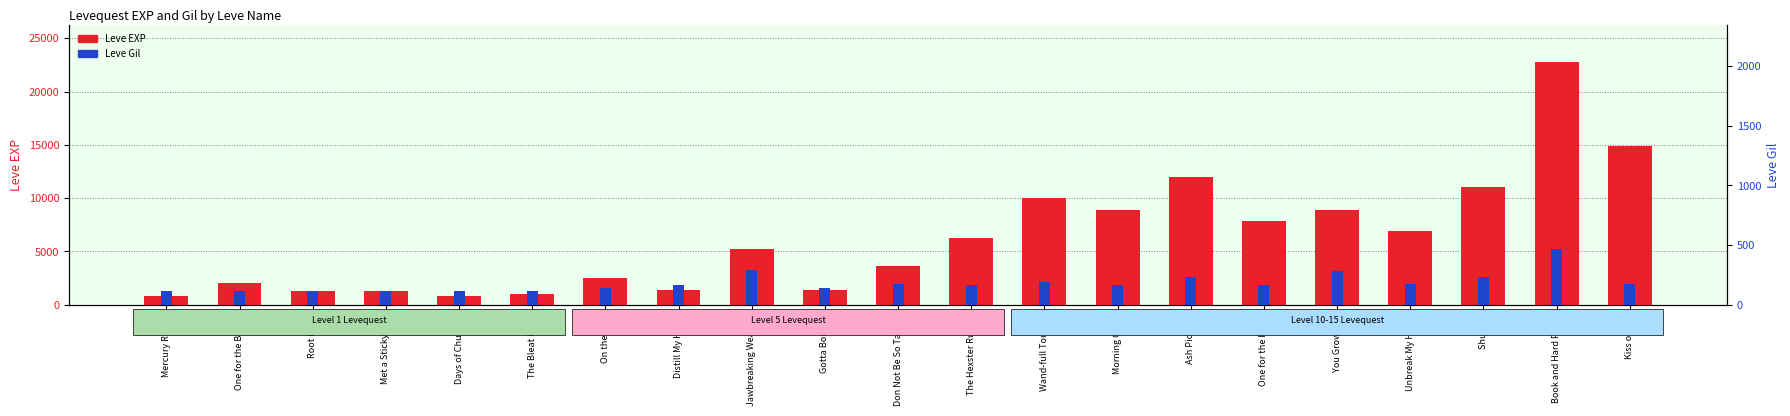

Does the chart contain any negative values?

No